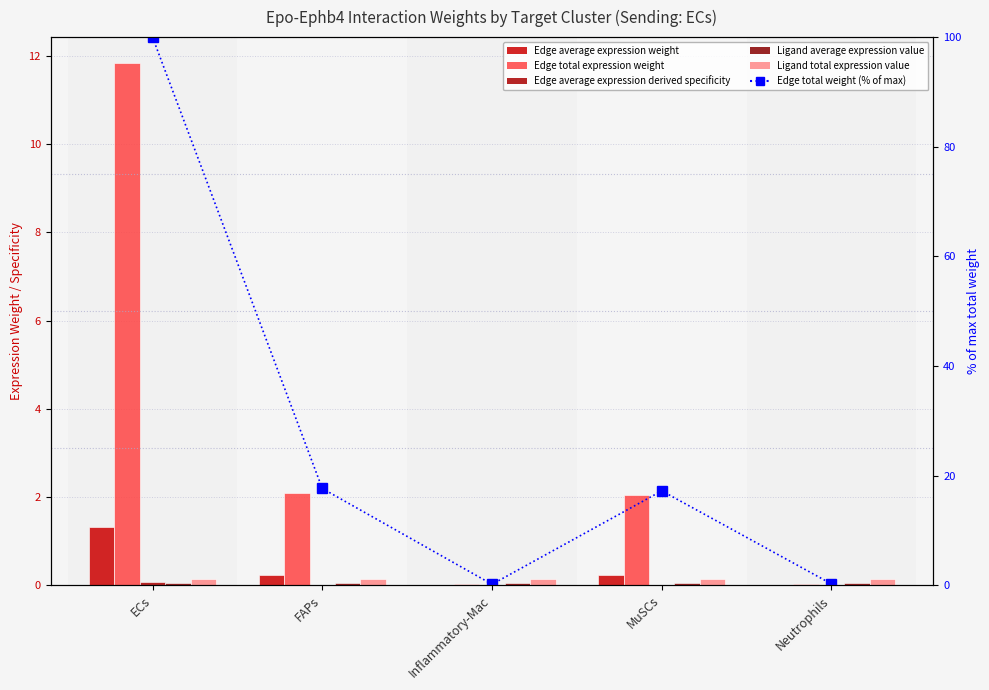

What is the difference between the Edge total expression weight values at FAPs and Neutrophils?

2.1